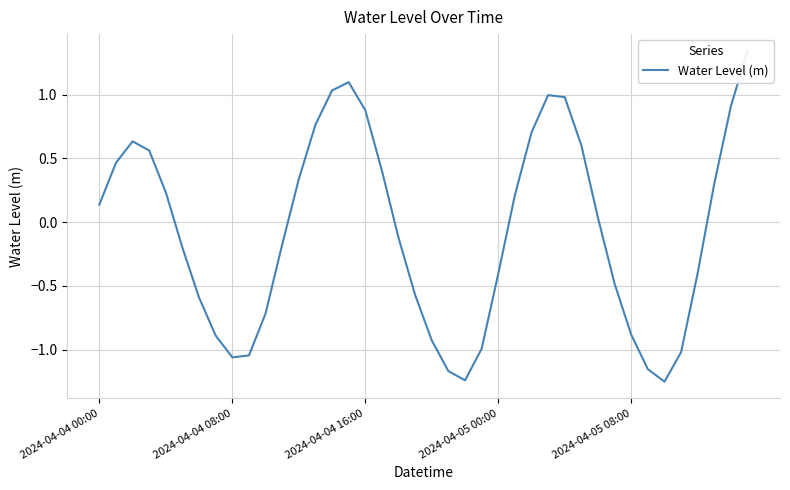

What is the change in value from 13 to 30?

-0.7